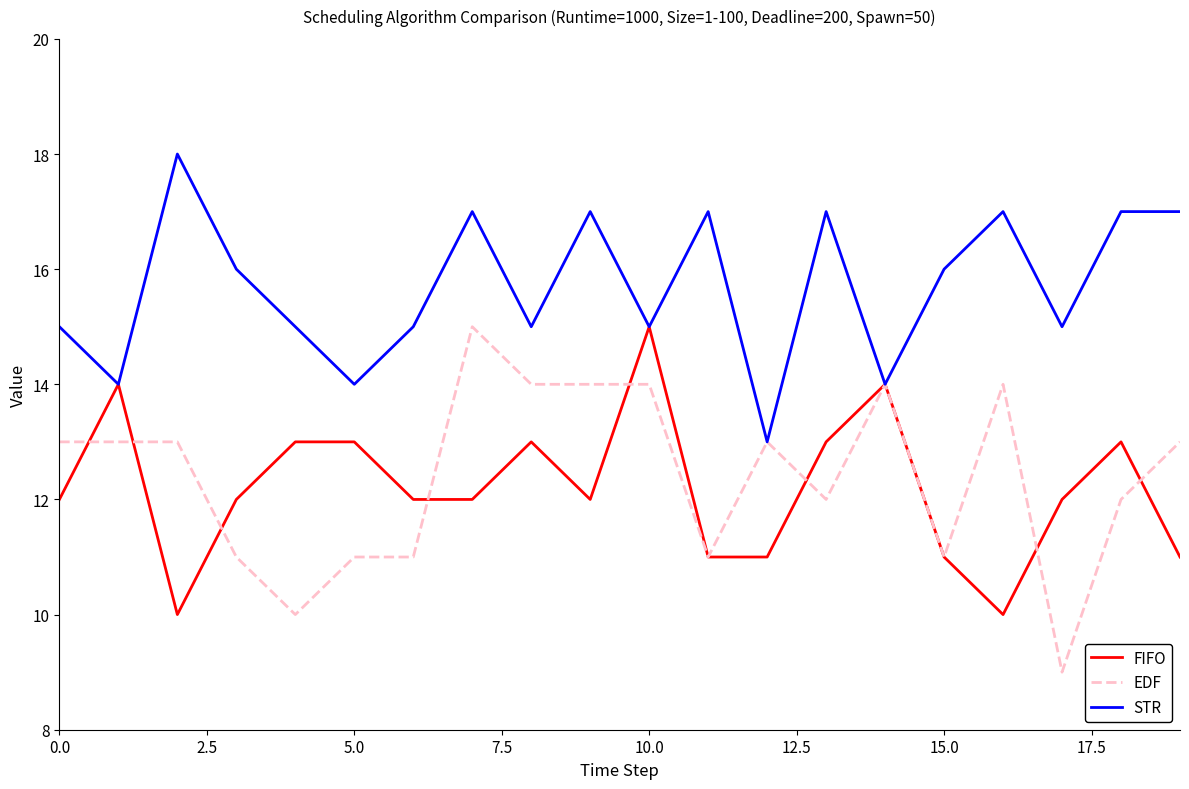

What is the greatest value displayed?

18